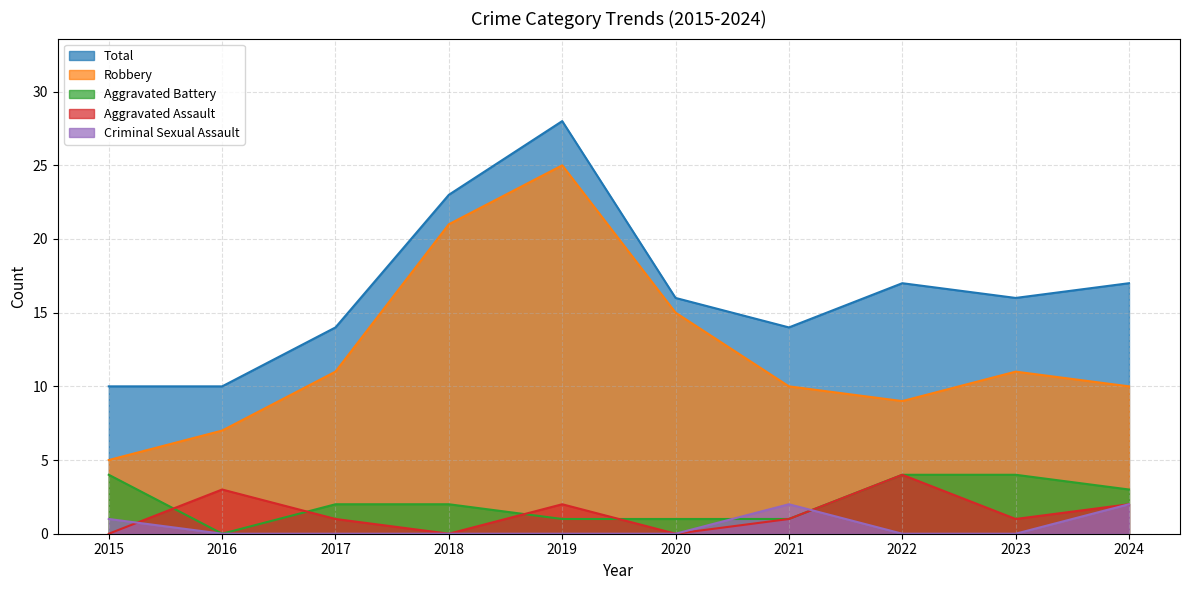

Count the number of categories in the chart.

10